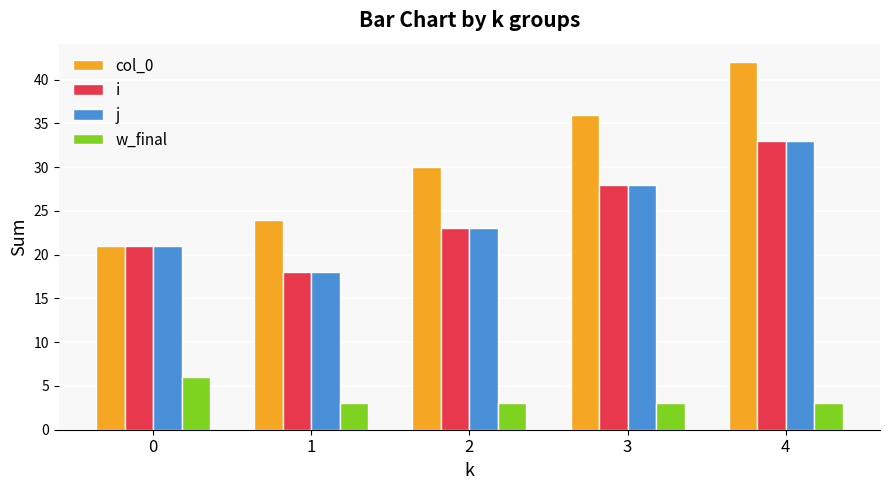

Is it true that i equals 14 at 2?

False